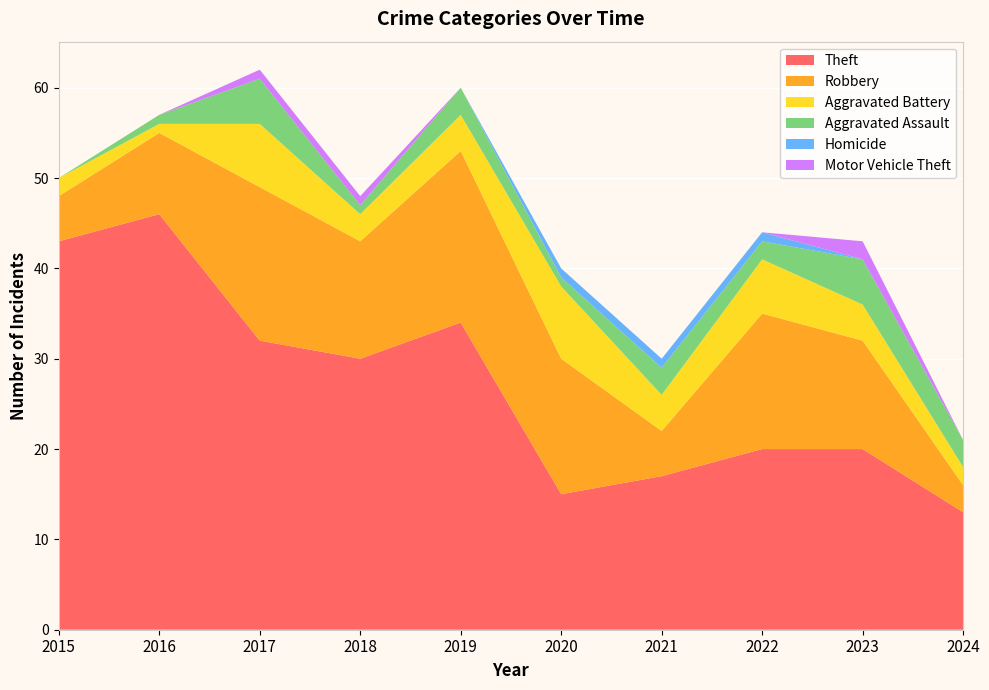

Reading left to right, extract all data points from this chart.

Theft: 43	46	32	30	34	15	17	20	20	13
Robbery: 5	9	17	13	19	15	5	15	12	3
Aggravated Battery: 2	1	7	3	4	8	4	6	4	2
Aggravated Assault: 0	1	5	1	3	1	3	2	5	3
Homicide: 0	0	0	0	0	1	1	1	0	0
Motor Vehicle Theft: 0	0	1	1	0	0	0	0	2	0